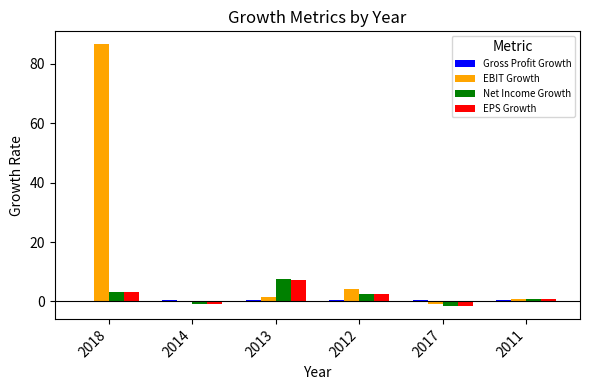

How many categories are shown in the chart?

6